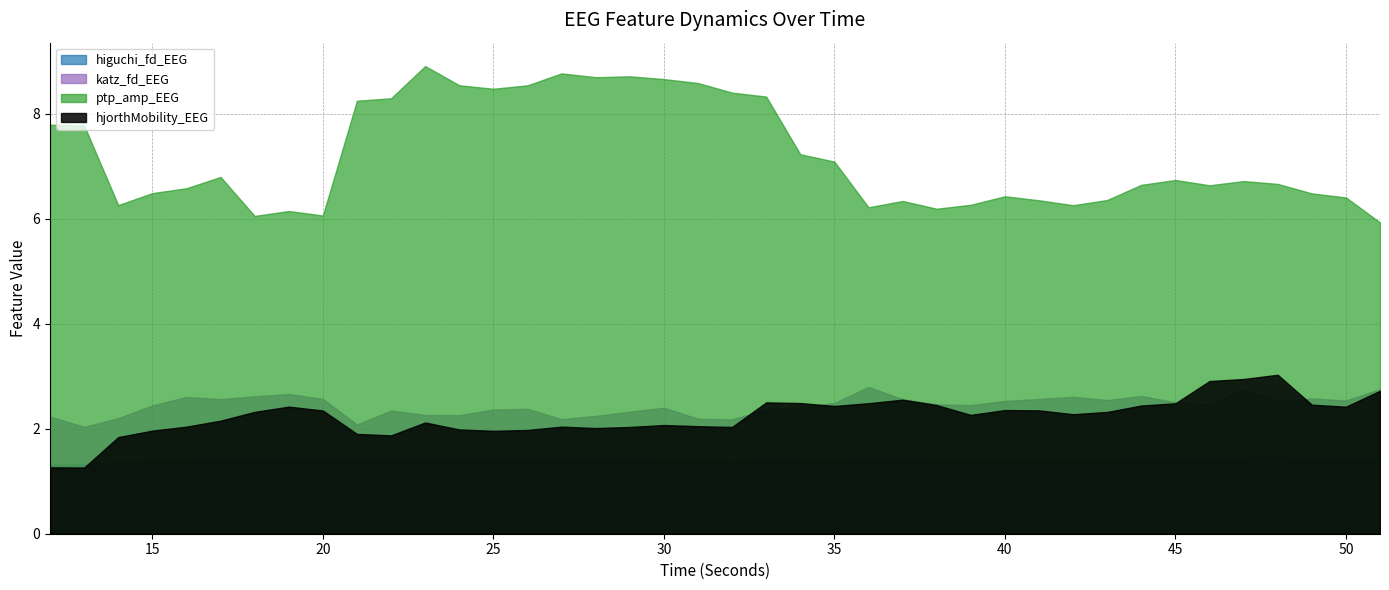

True or false: katz_fd_EEG and higuchi_fd_EEG cross at least once.

False